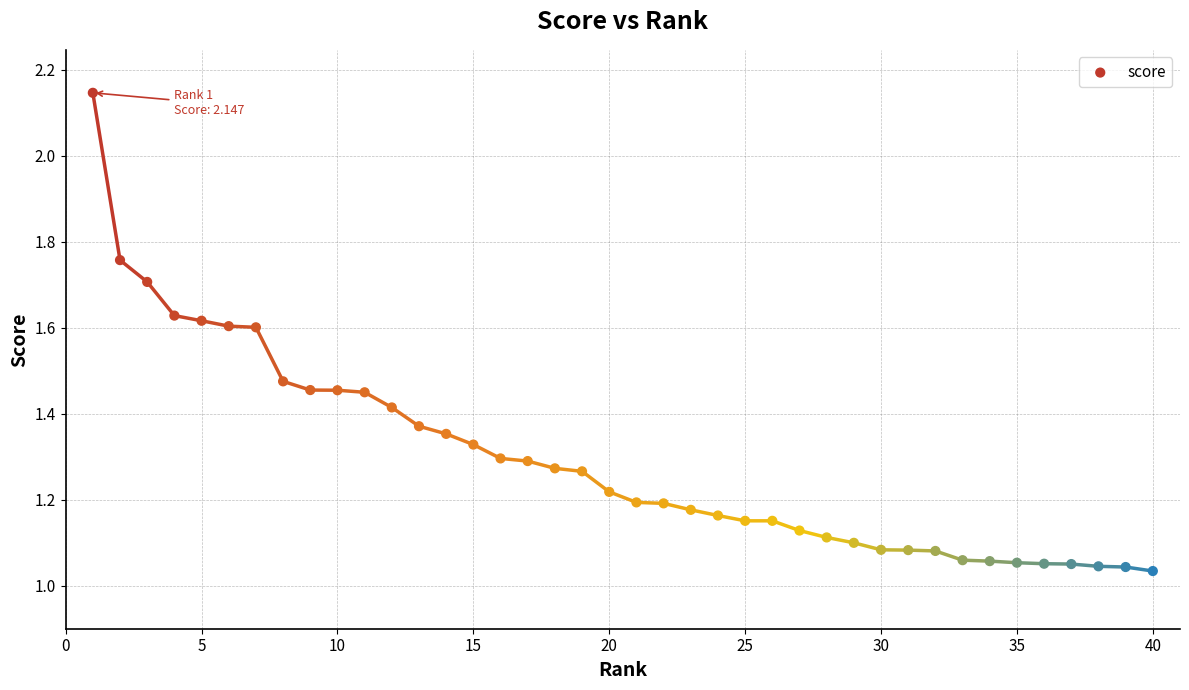

What is the range of X values (max minus min)?

39.0